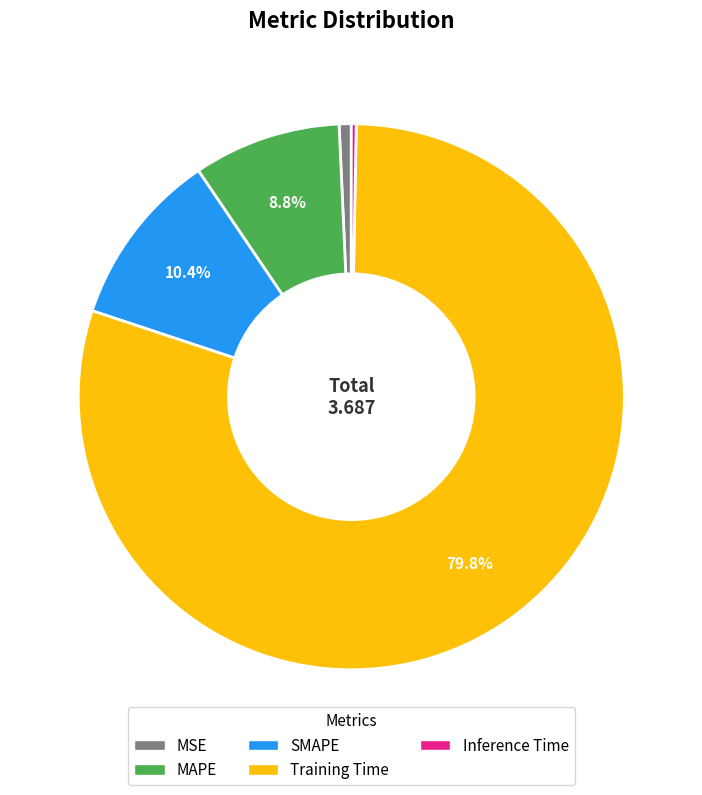

What percentage is the MSE slice, to the nearest percent?

1%